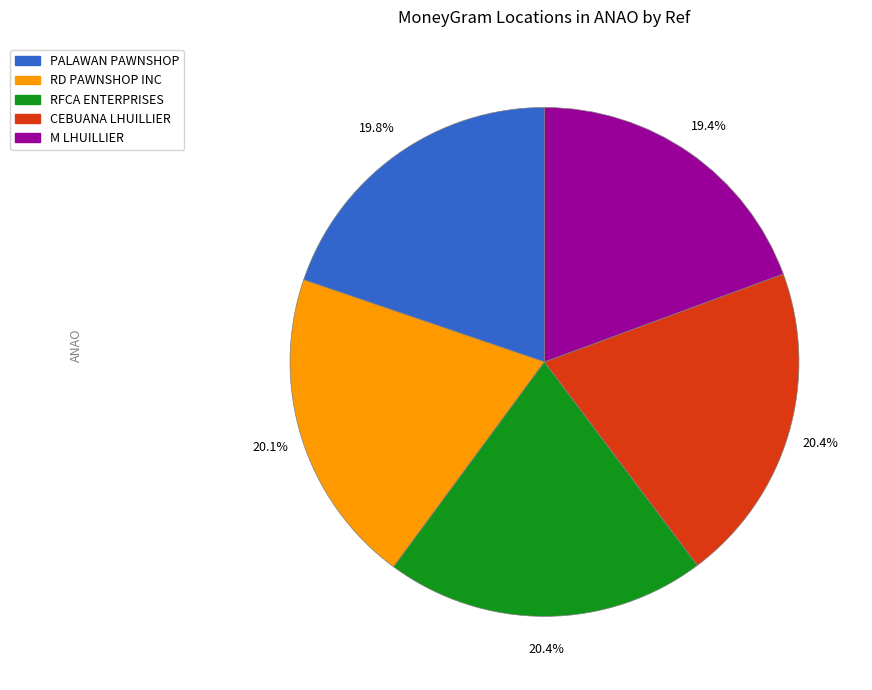

How many segments does this pie chart have?

5